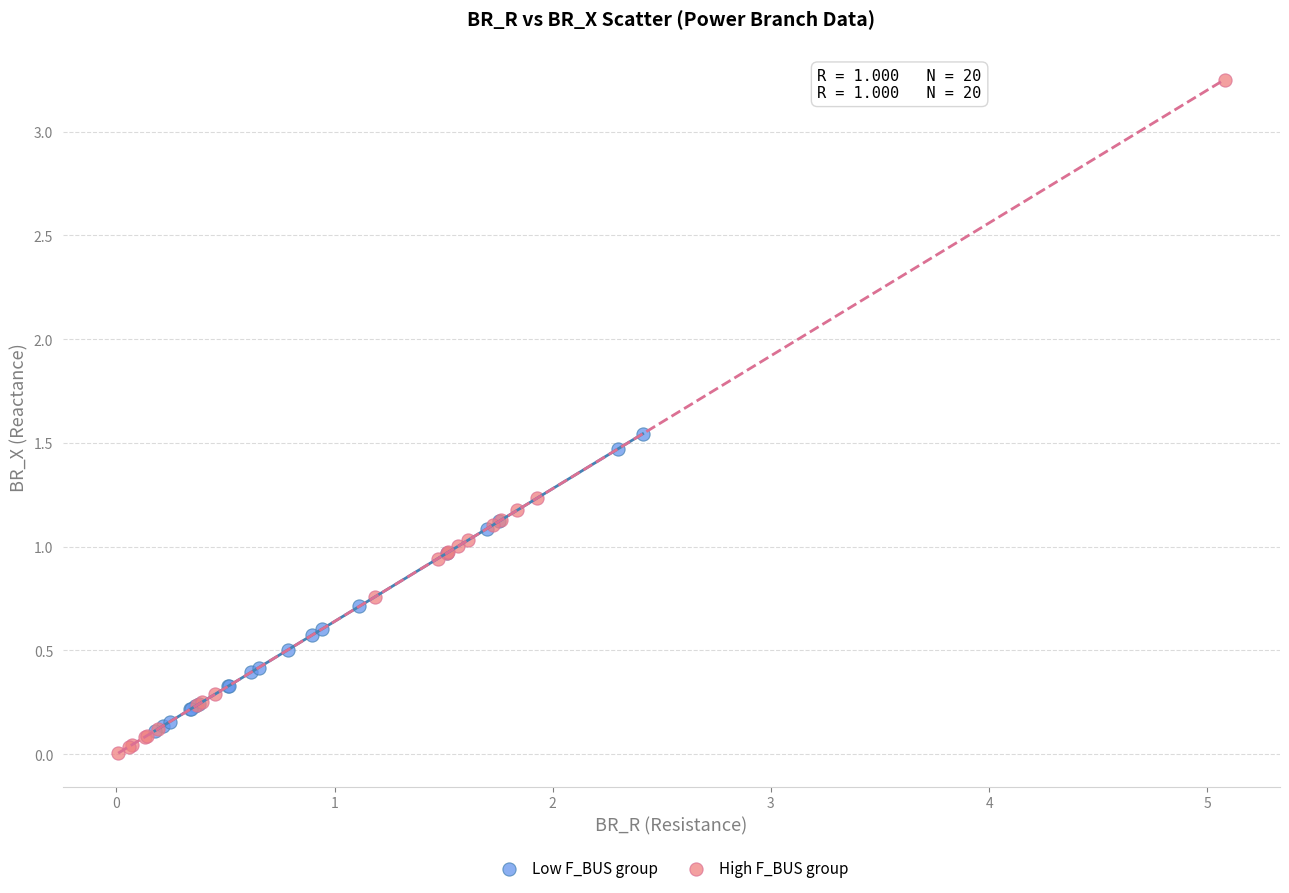

Which series reaches the minimum Y coordinate?

High F_BUS group